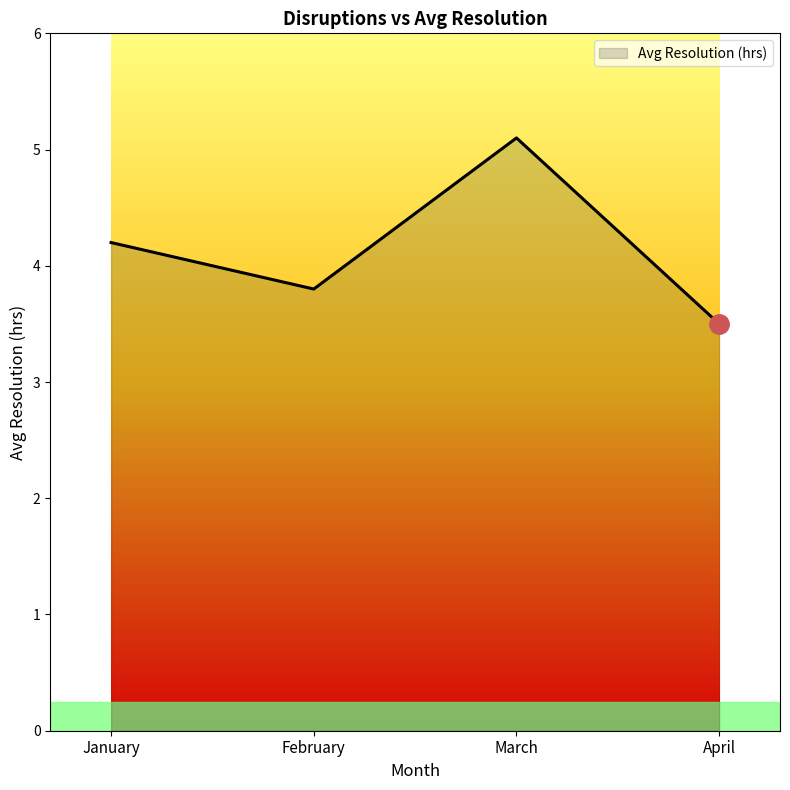

True or false: the data shows 5.3 at April.

False